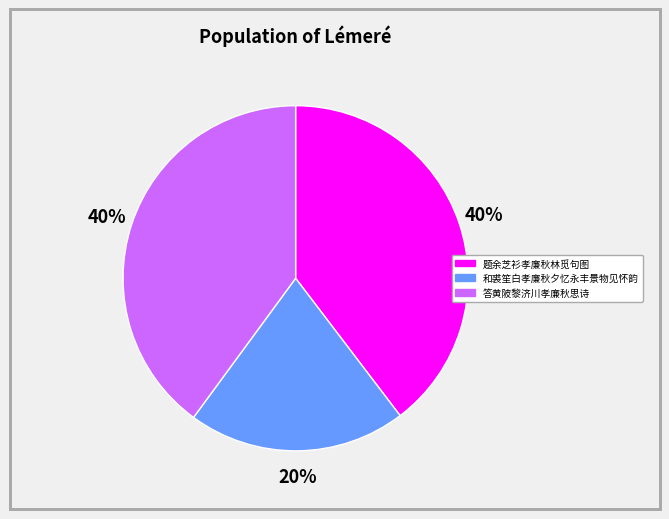

Approximately how many times larger is the value at 答黄陂黎济川孝廉秋思诗 compared to 和裘笙白孝廉秋夕忆永丰景物见怀韵?

2.0